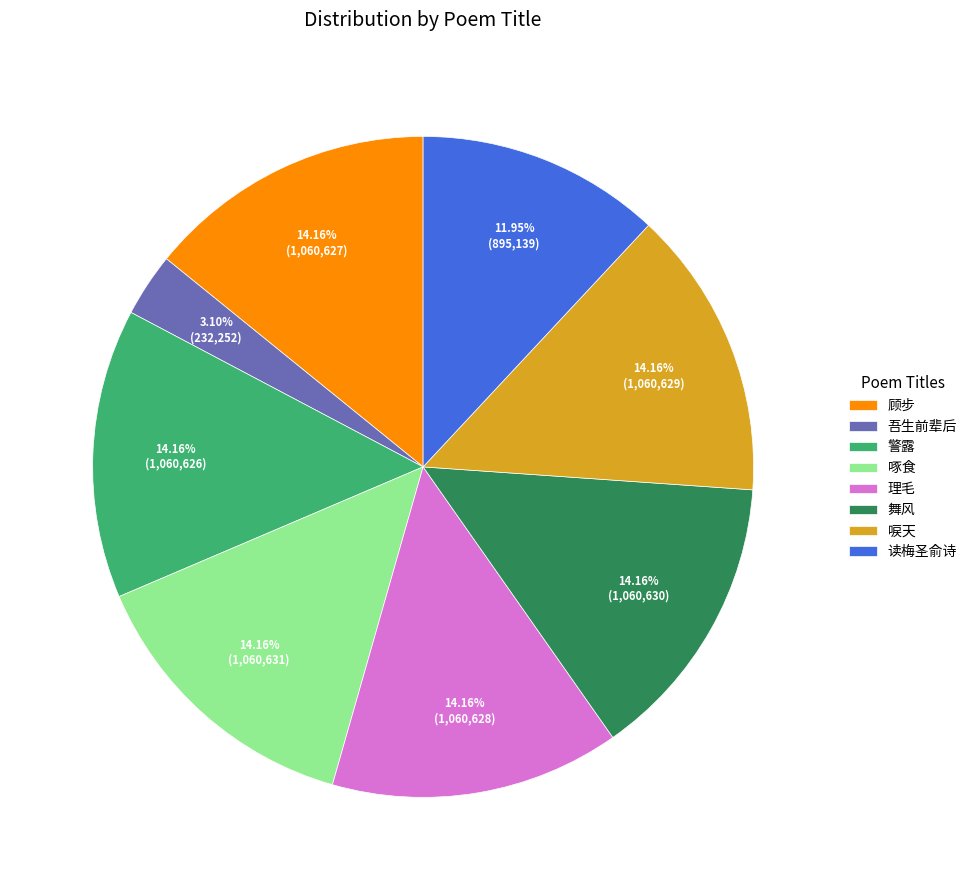

Do 唳天 and 顾步 together represent more than half of the pie?

No